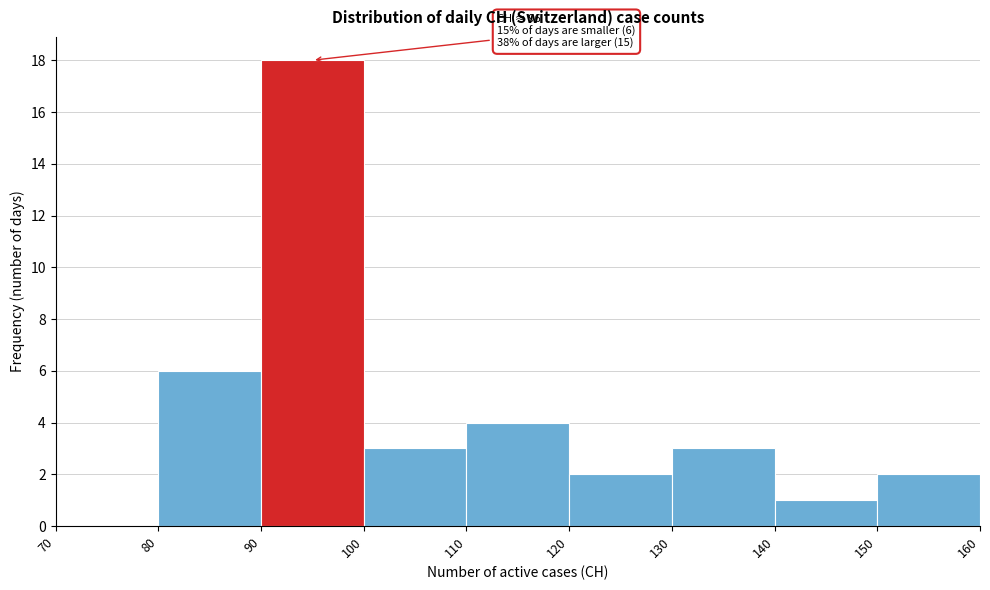

Which range on the x-axis has the tallest bar?

90 to 100